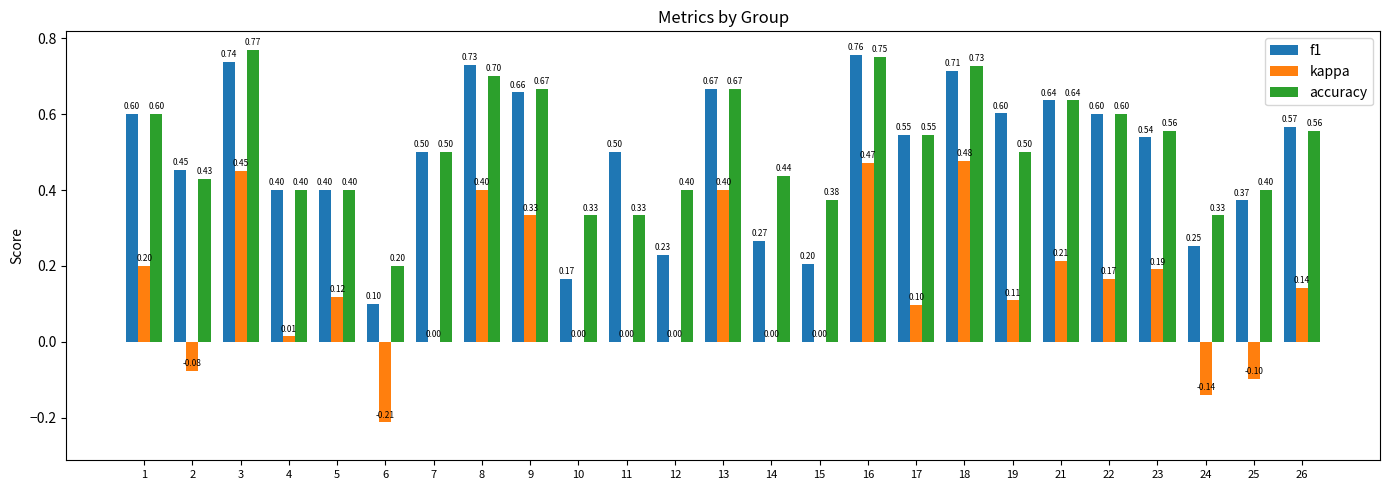

What are all the series names shown in the legend?

f1, kappa, accuracy